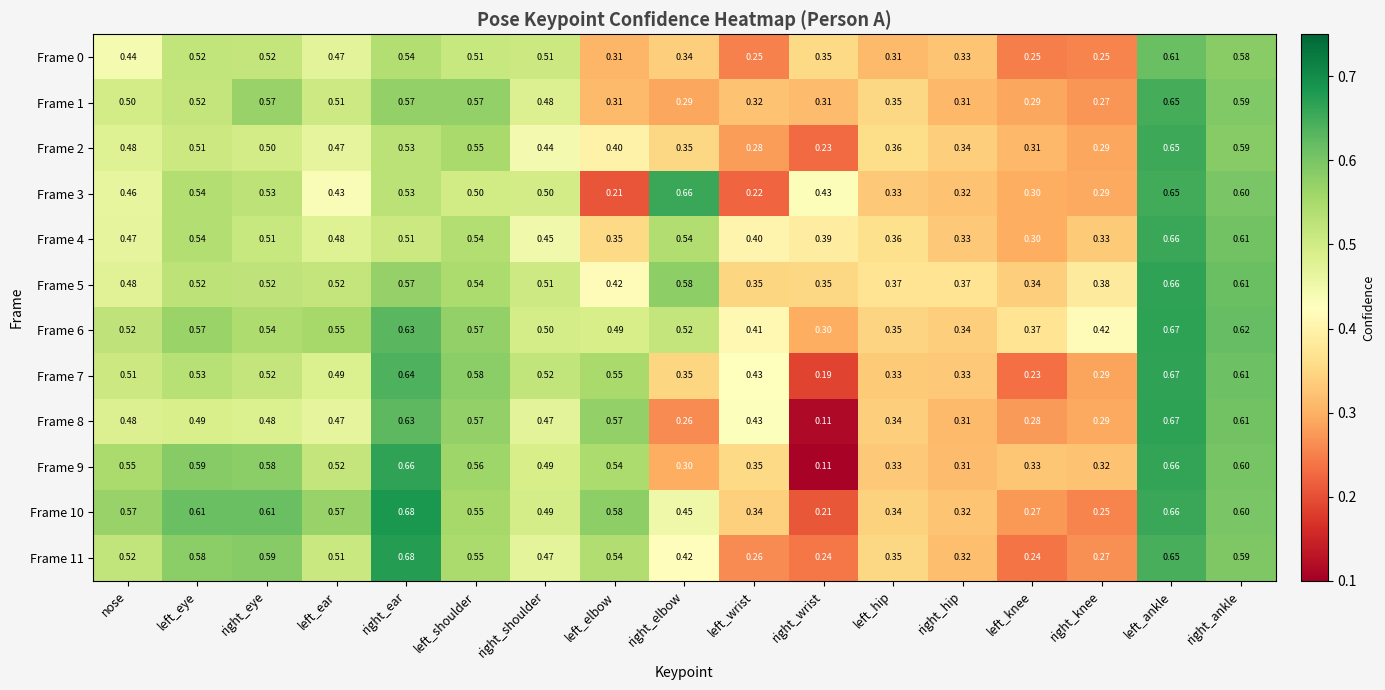

At which category is the sum across all series the highest?

left_ankle